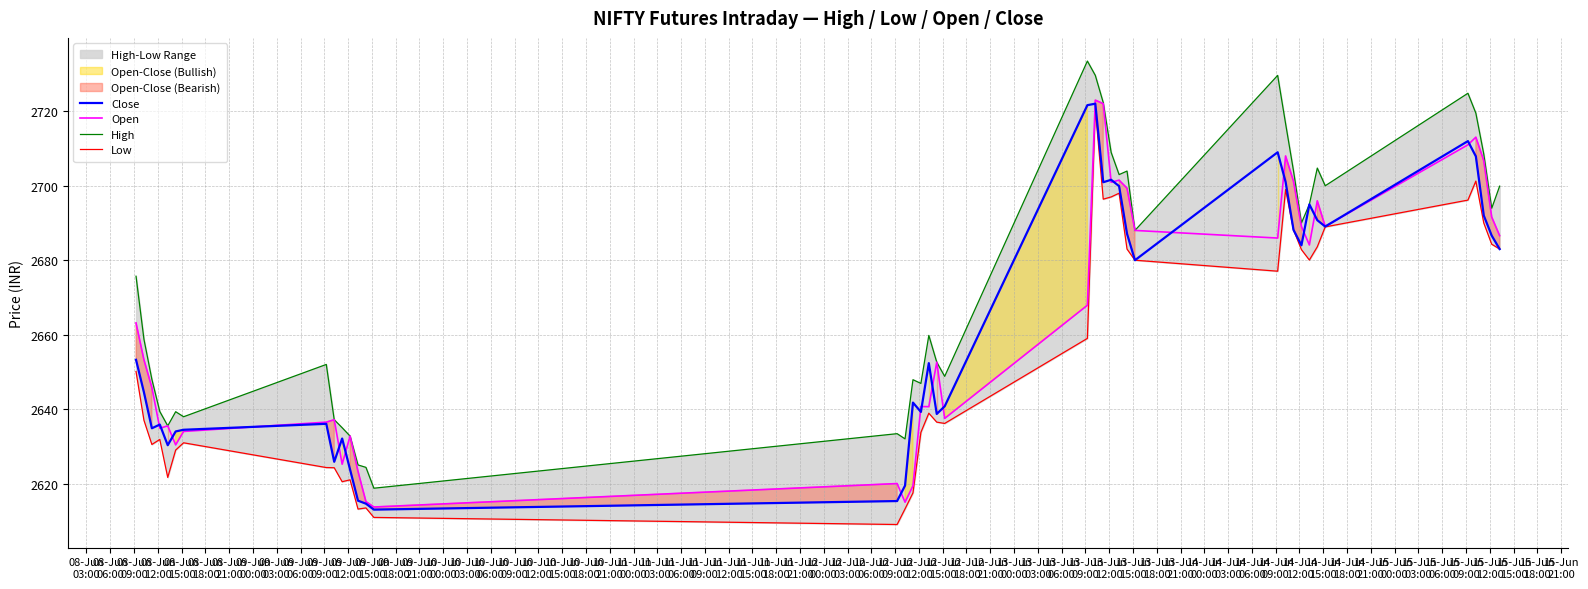

How many data points does each series have?

40